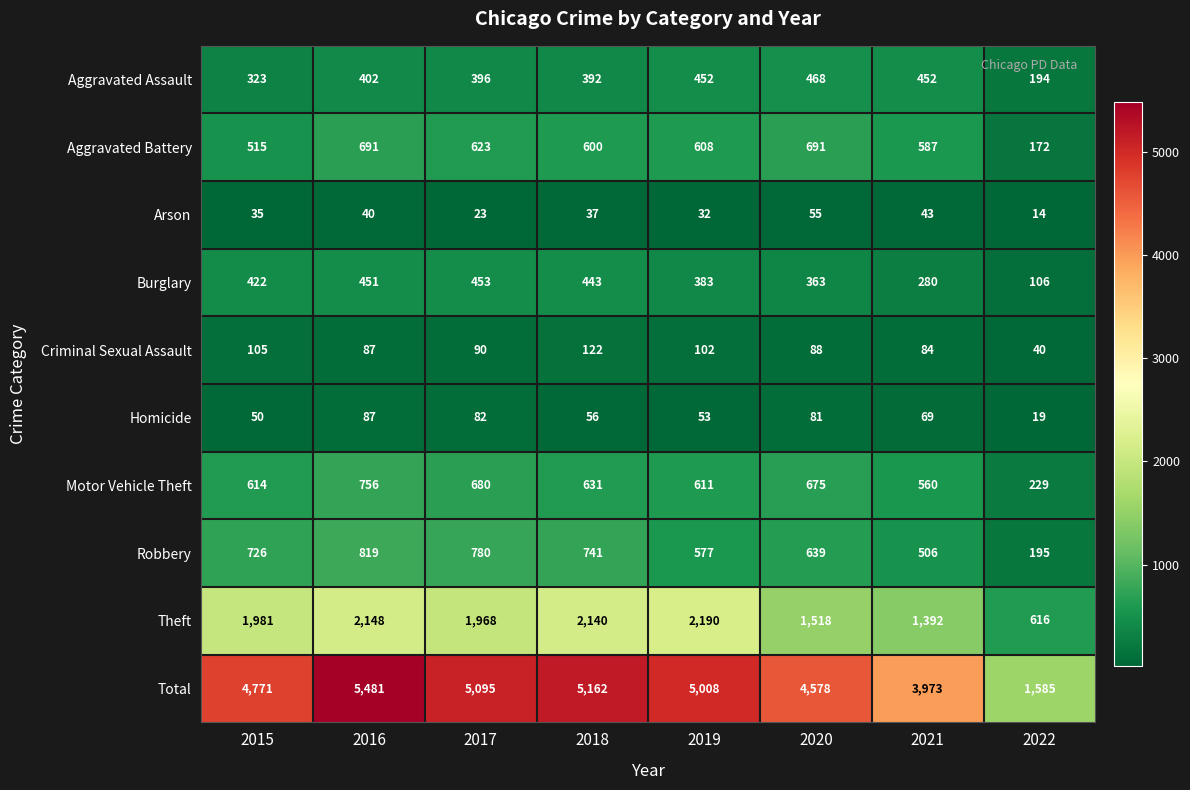

What is the sum of the Aggravated Battery values at 2017 and 2019?

1231